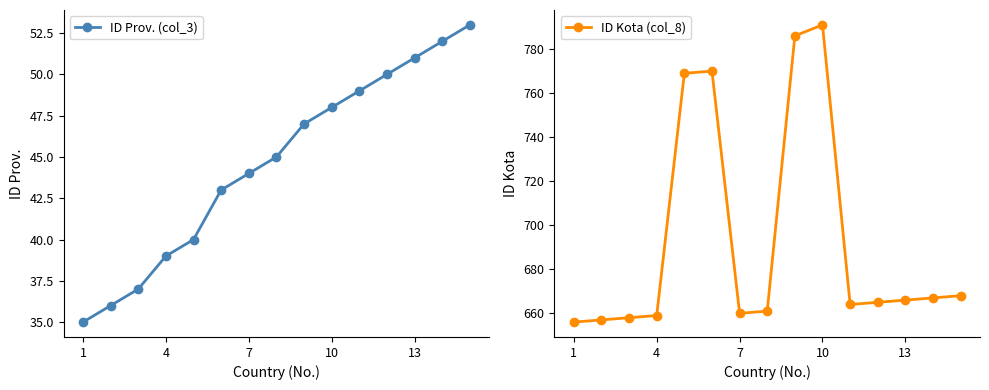

What is the minimum value for ID Prov. (col_3)?

35